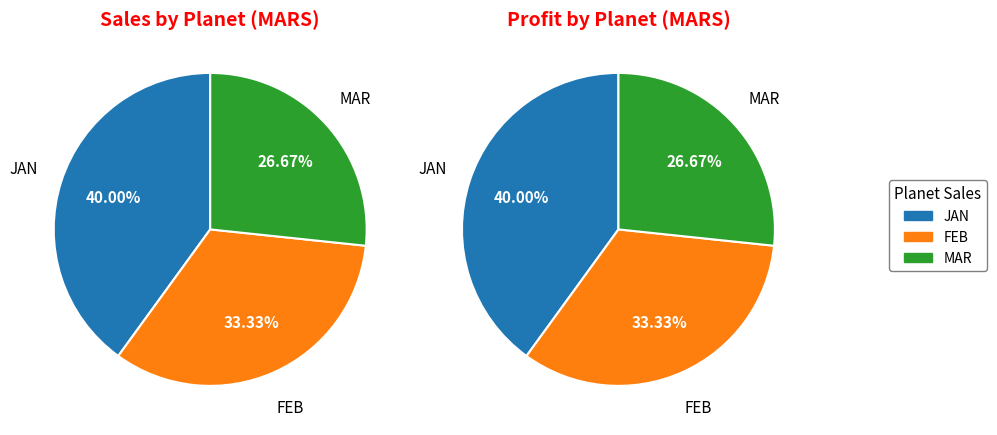

What percentage do JAN and FEB together represent?

73.3%